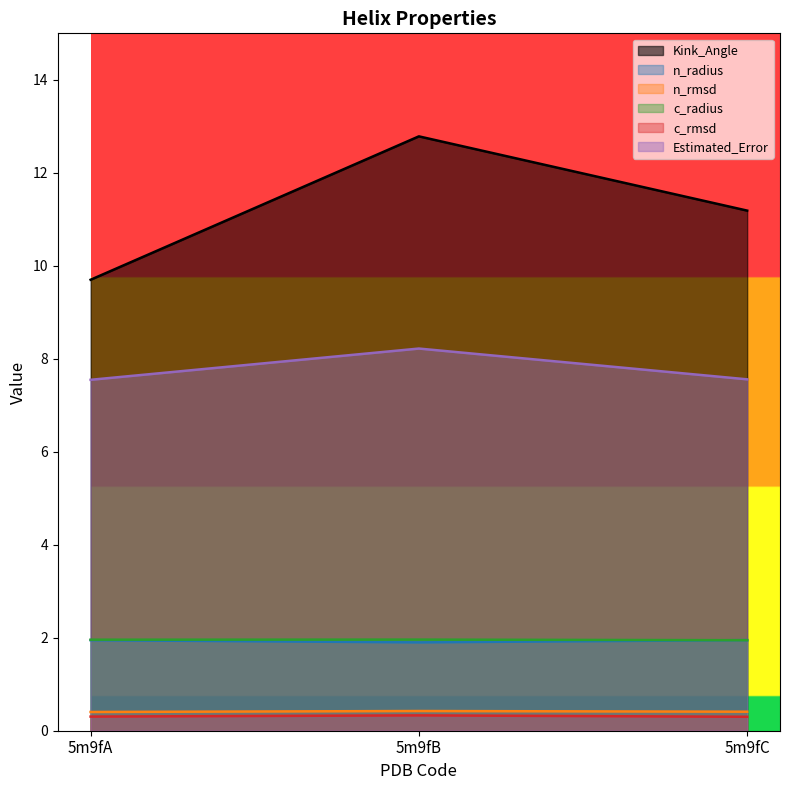

What are all the series names shown in the legend?

Kink_Angle, n_radius, n_rmsd, c_radius, c_rmsd, Estimated_Error